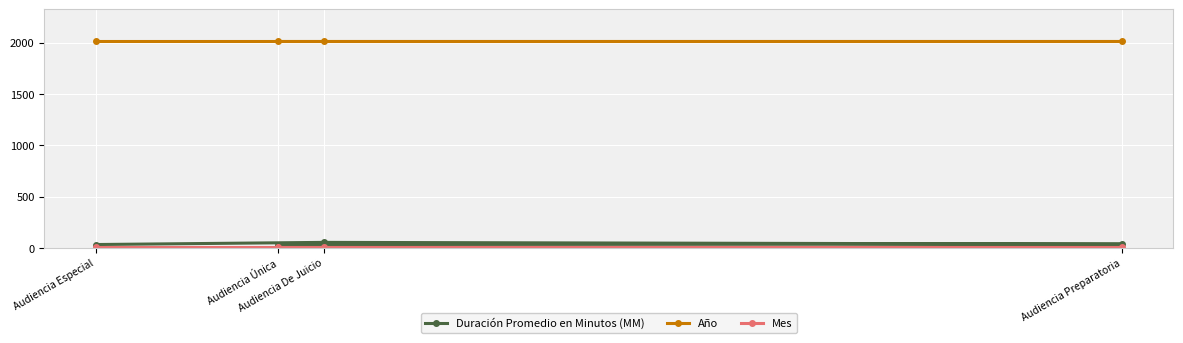

How many lines are shown in the chart?

3